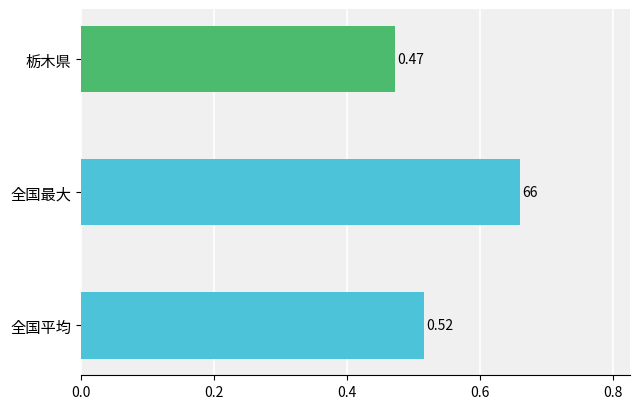

What is the change in value from 全国平均 to 全国最大?

+0.1